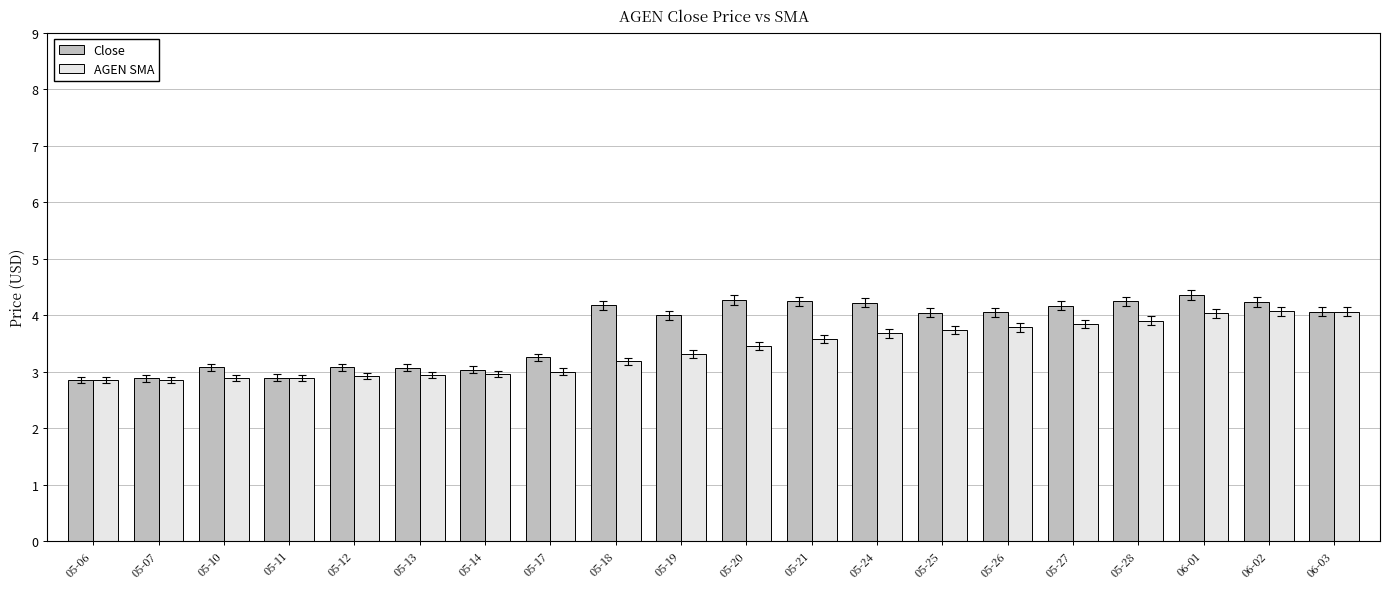

True or false: AGEN SMA has a value of 1.8 at 05-19.

False